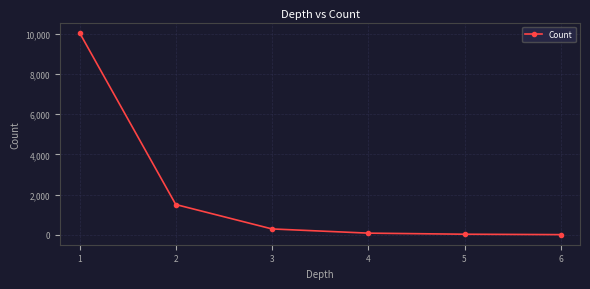

Is it true that the value at 2 is 864?

False